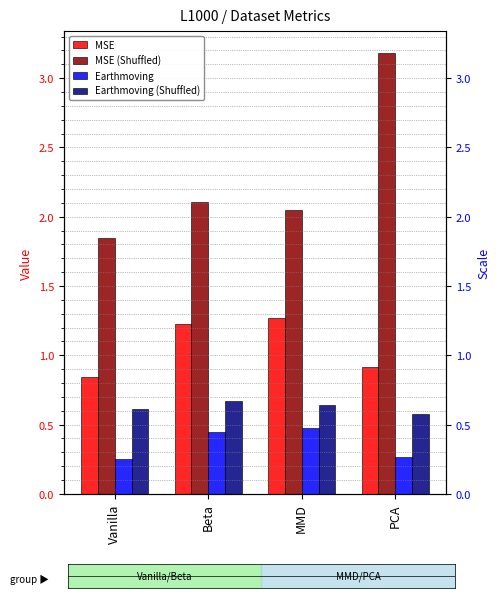

What is the approximate value of MSE at PCA?

0.9